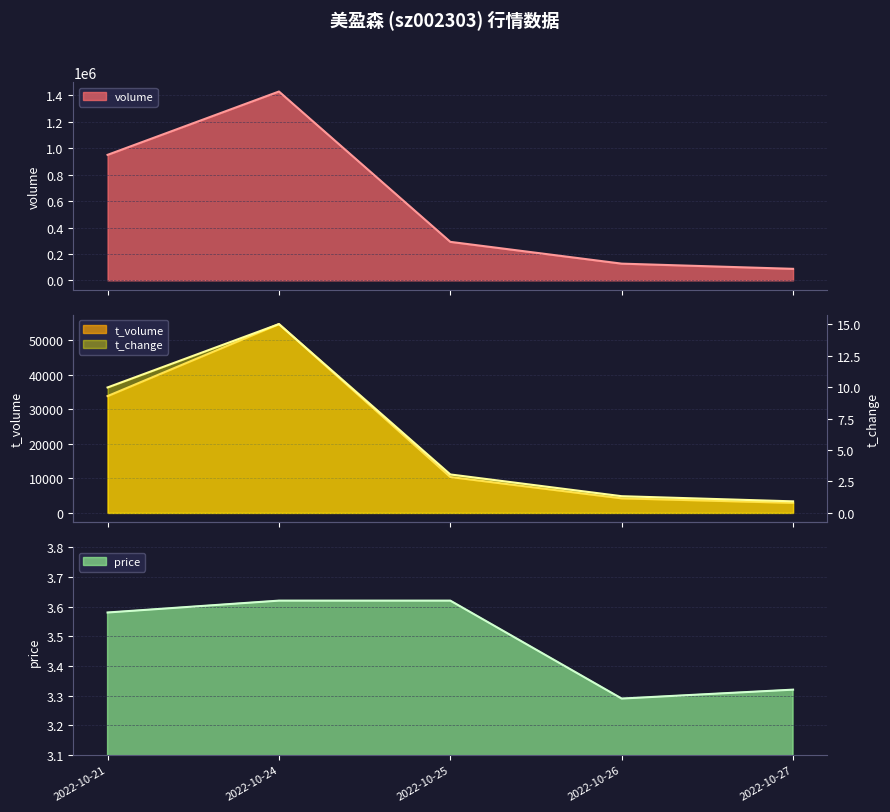

What is the value of the price point at the 3rd from the left?

3.6